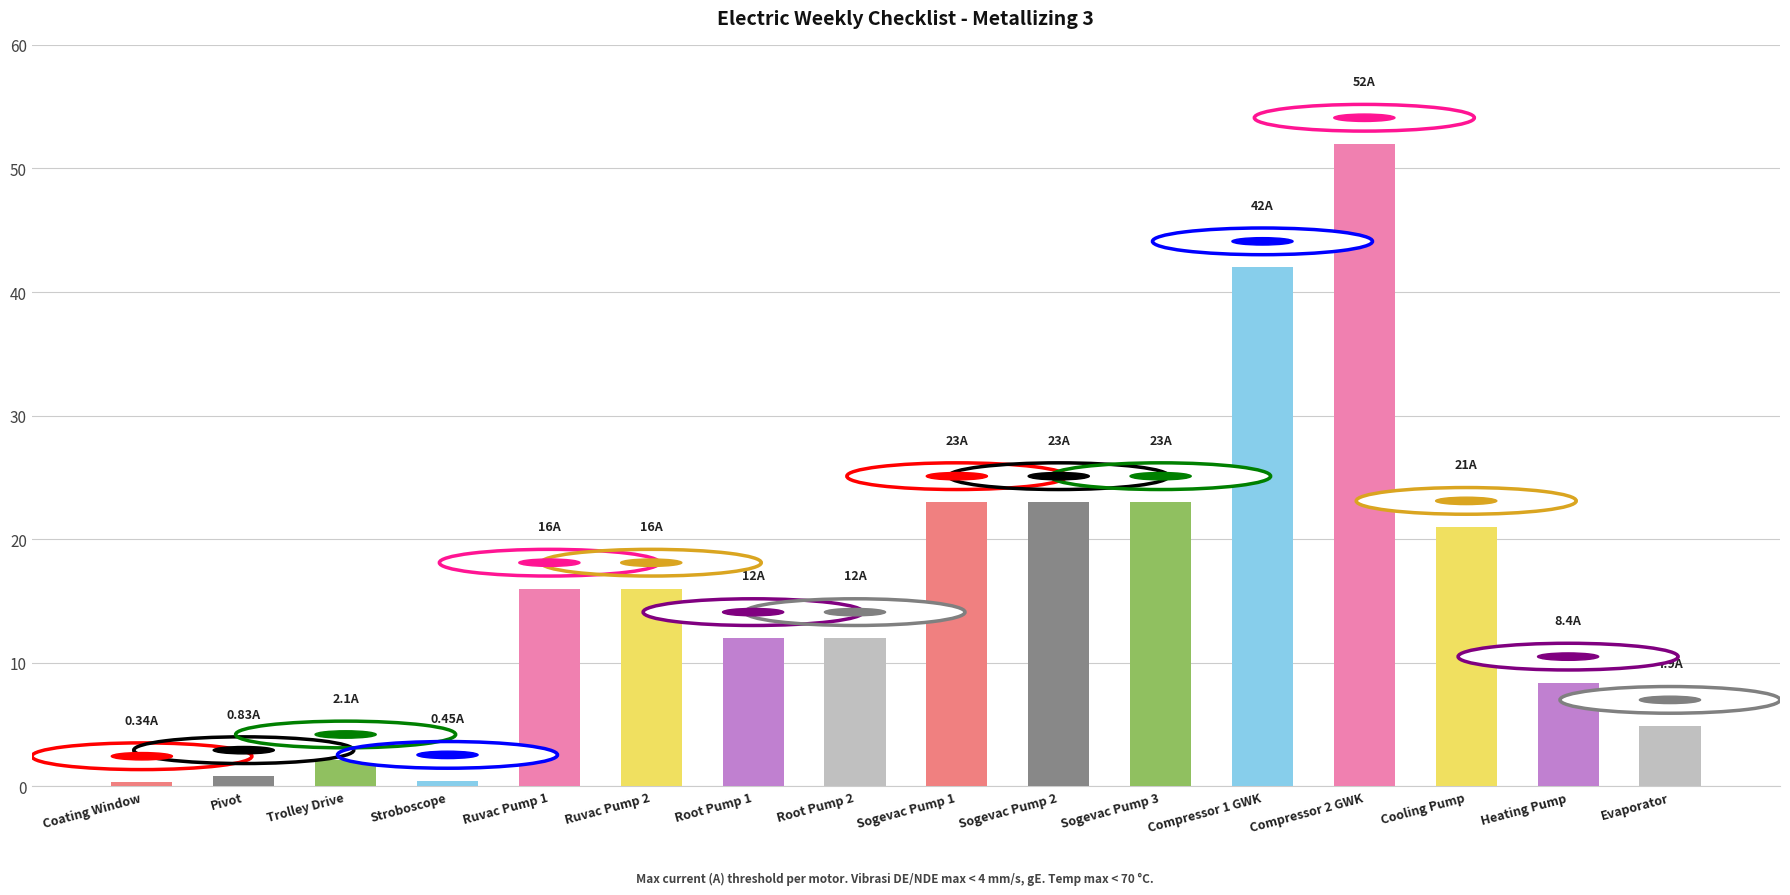

What is the average value?

16.1